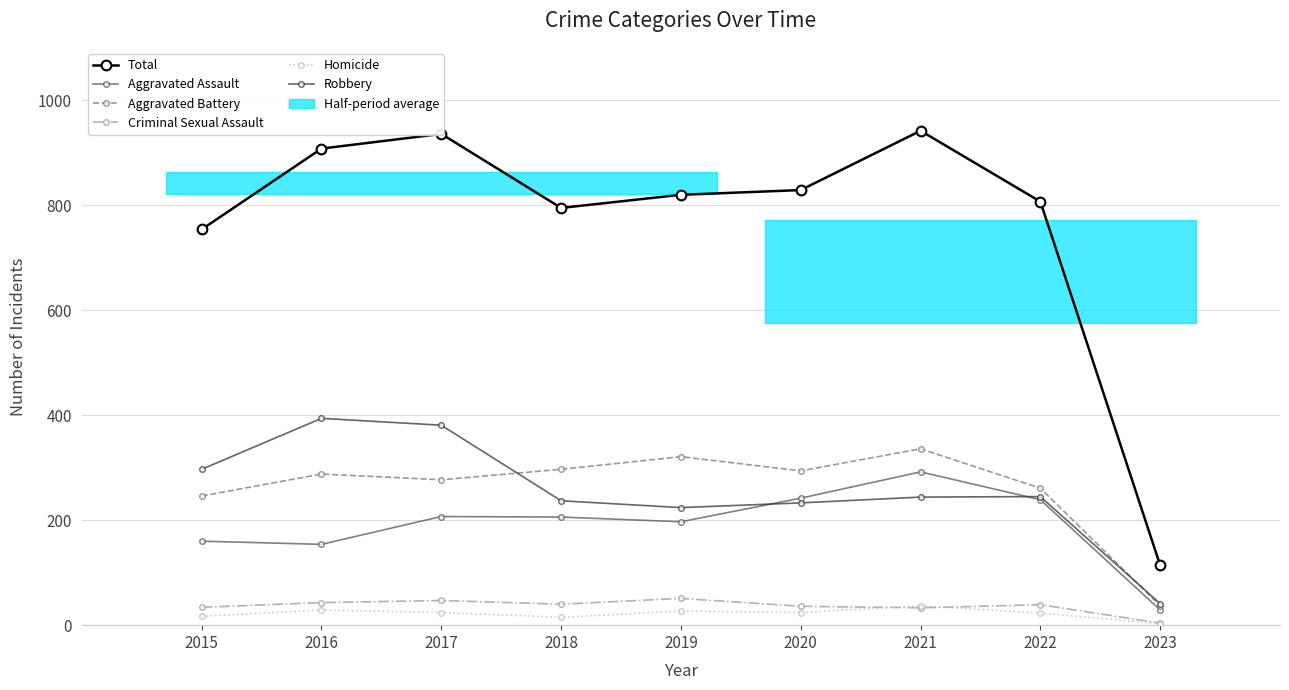

Where is Criminal Sexual Assault nearest to the value 27?

2021